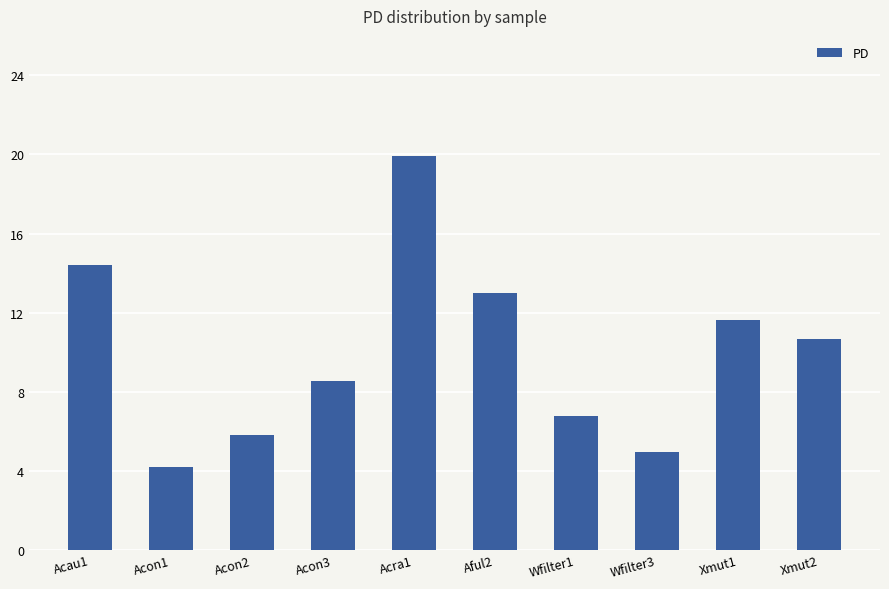

What is the sum of the values at Acon2 and Wfilter3?

10.8